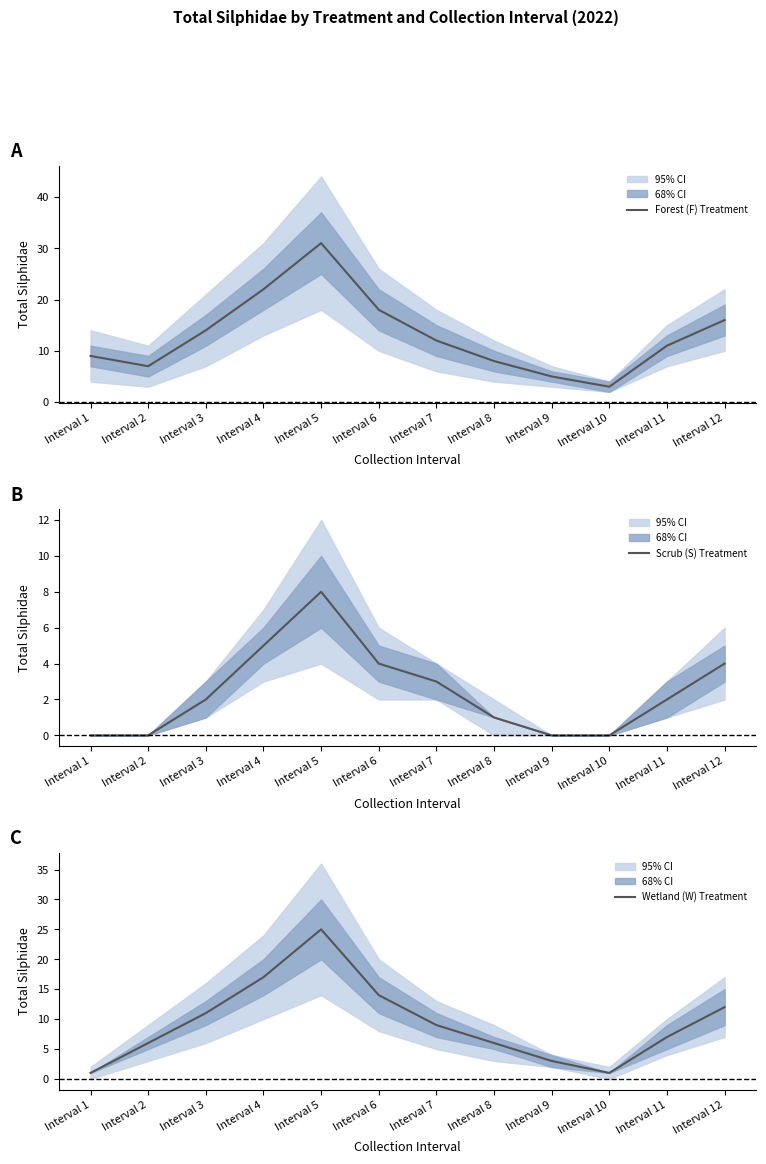

List the labels in order of Wetland (W) Treatment value, smallest first.

Interval 1, Interval 10, Interval 9, Interval 2, Interval 8, Interval 11, Interval 7, Interval 3, Interval 12, Interval 6, Interval 4, Interval 5